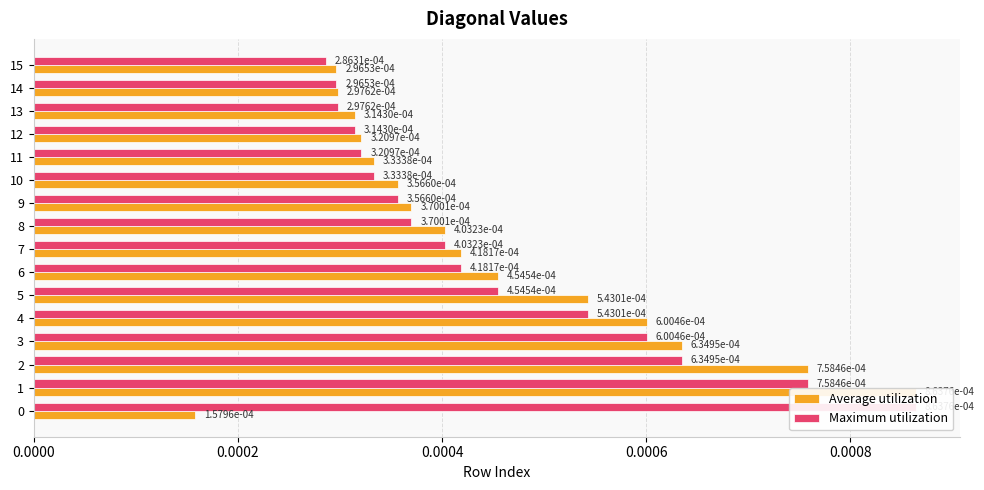

The Average utilization series shows 0.0 at 13. True or false?

True